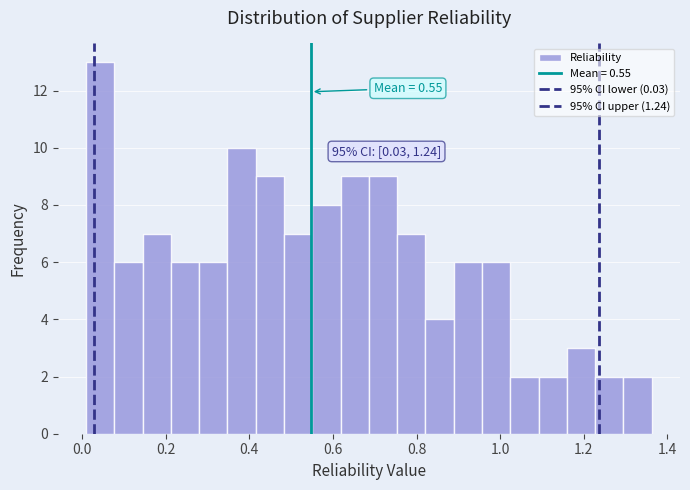

Around what value on the x-axis is the tallest bar? Give the approximate position of its centre, as read against the axis.

0.04